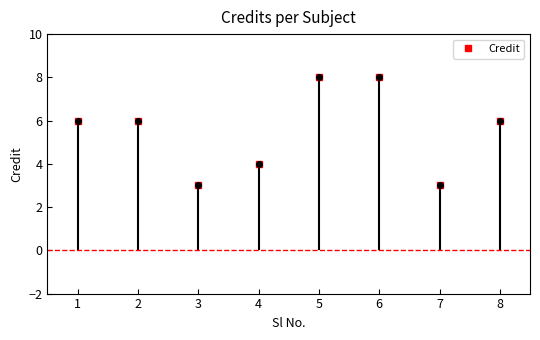

How many lines are shown in the chart?

1